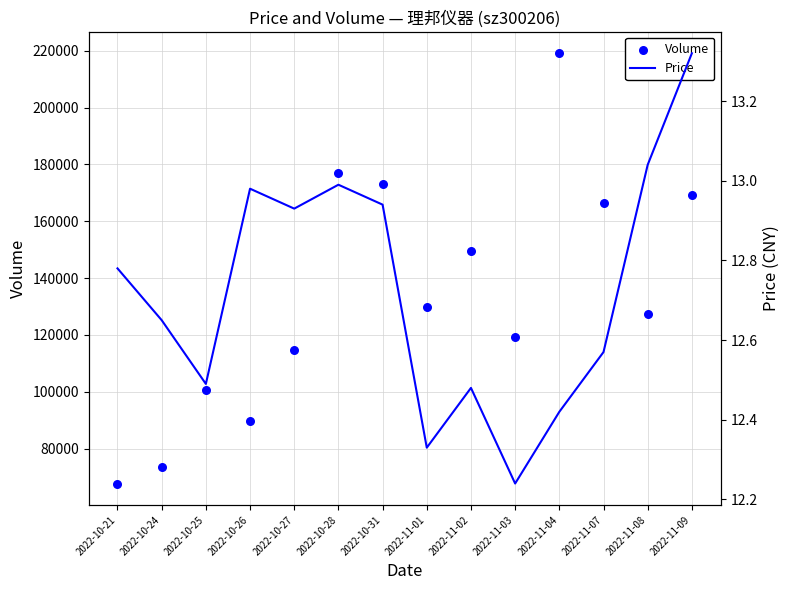

At which category is the sum across all series the highest?

2022-11-04